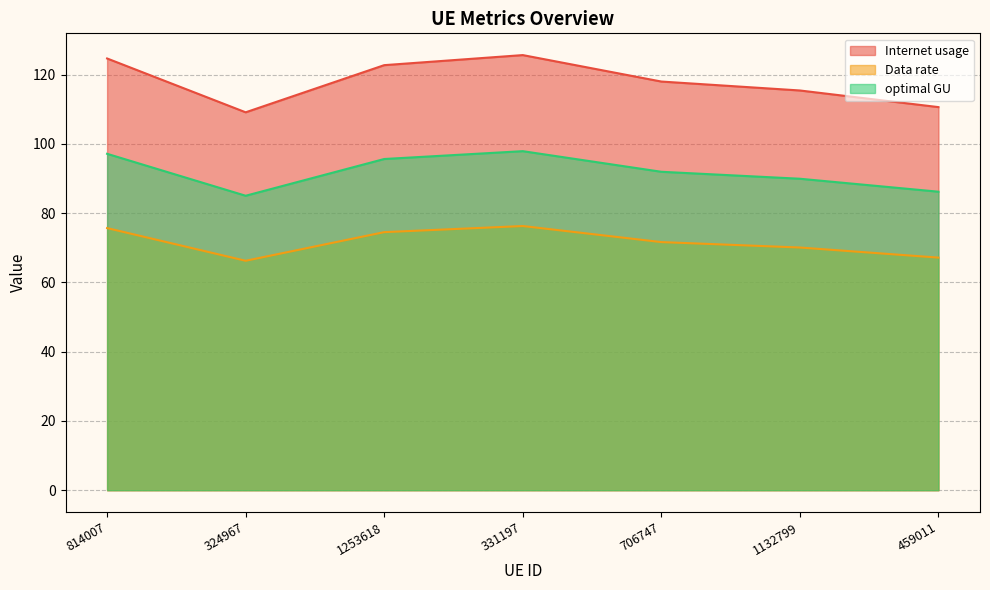

Where is the first local maximum for Internet usage?

331197